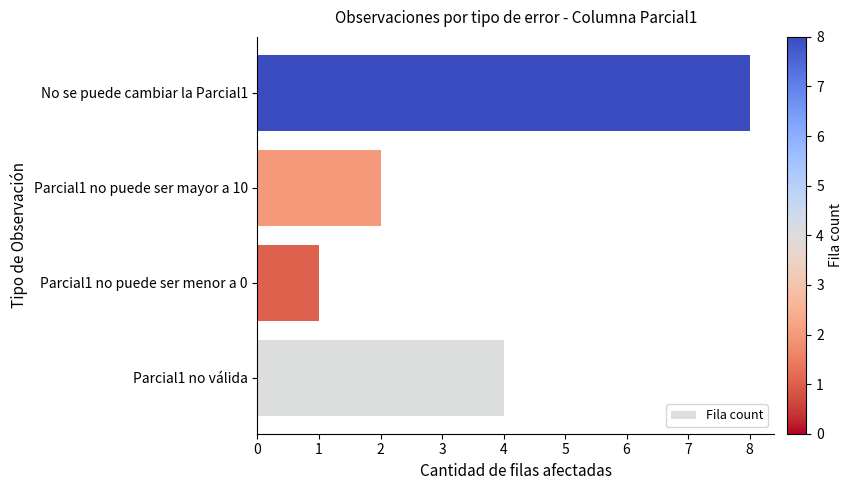

What is the smallest value displayed?

1